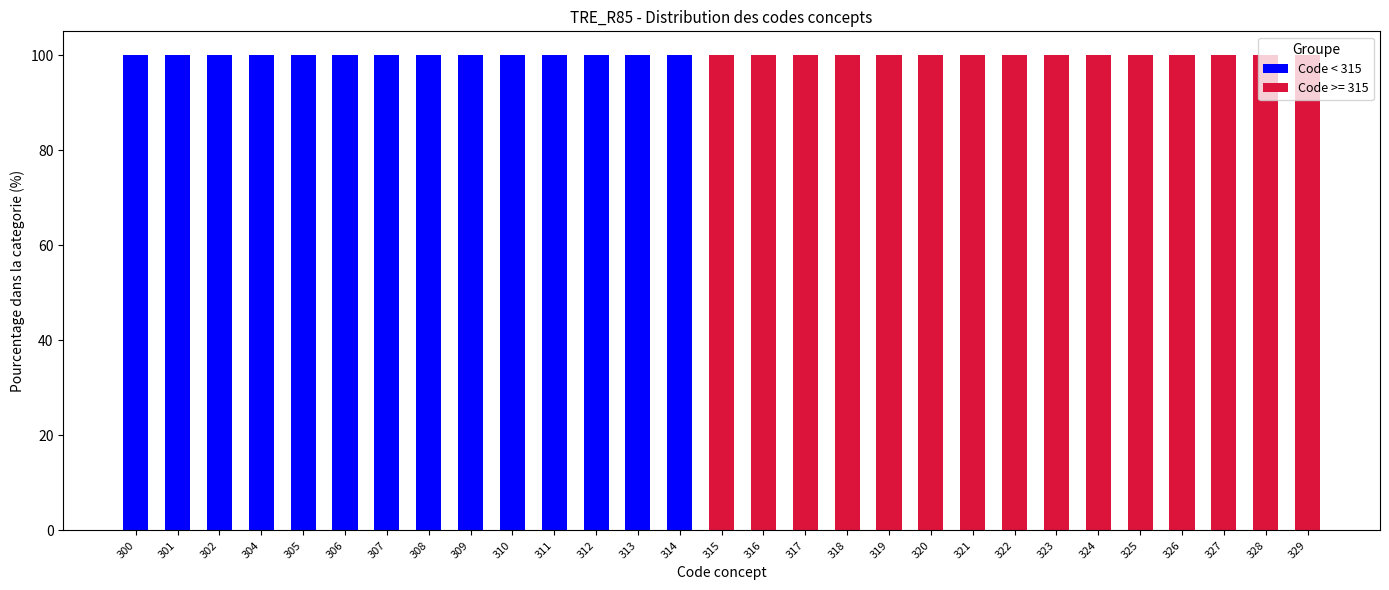

What is the total value across all series at 325?

100